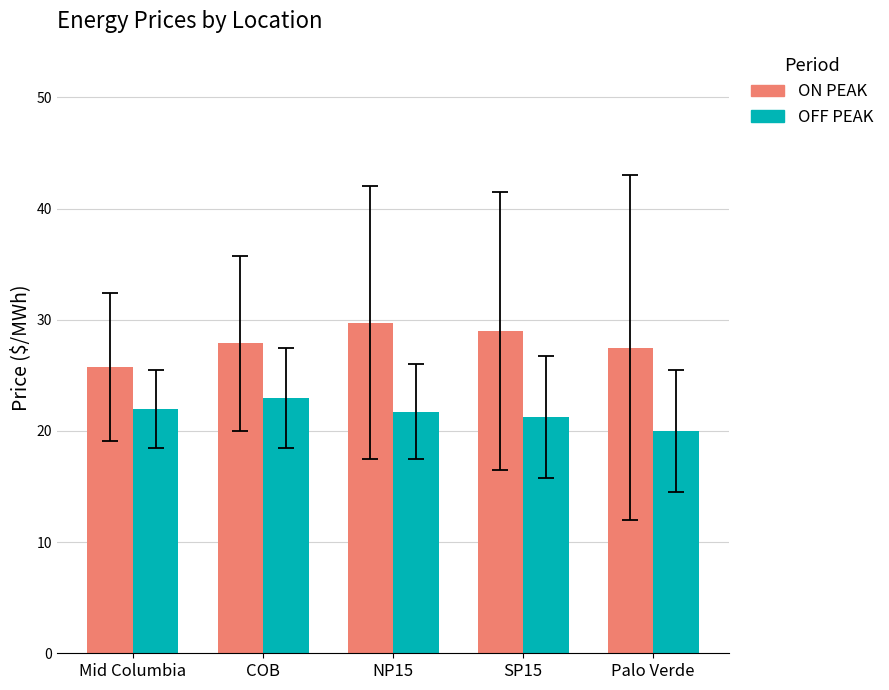

What is the difference between the ON PEAK values at COB and Palo Verde?

0.4